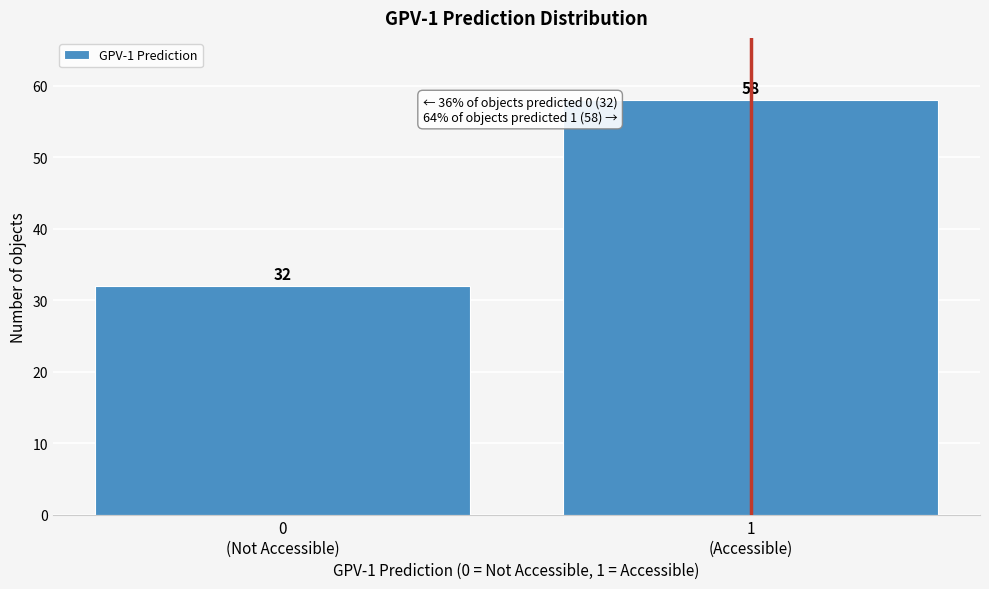

Reading right to left, transcribe all the data shown in this chart.

58	32